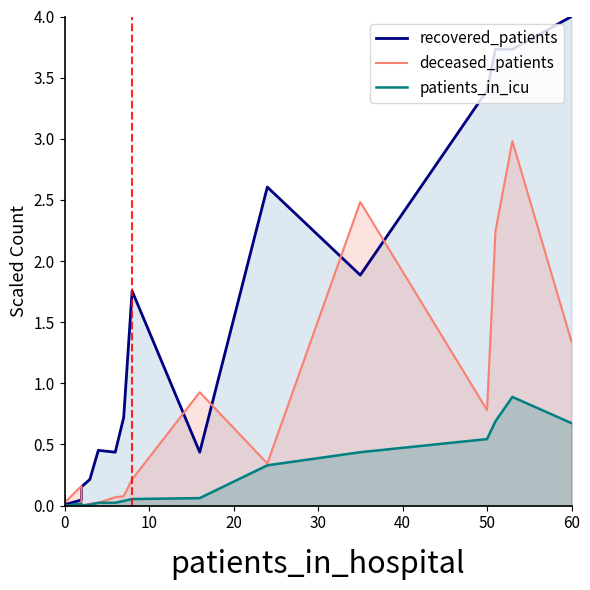

True or false: patients_in_icu has more than 2 points higher than both neighbors.

False